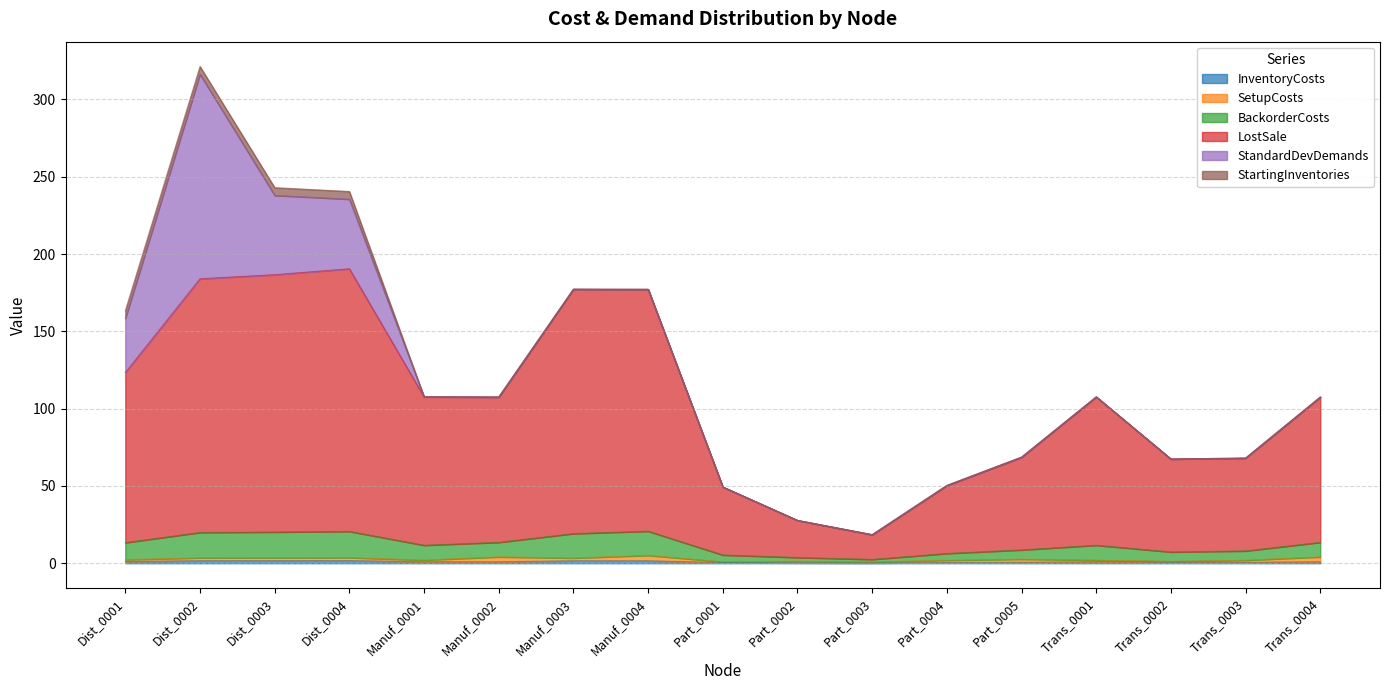

What is the highest value of the InventoryCosts series?

1.7